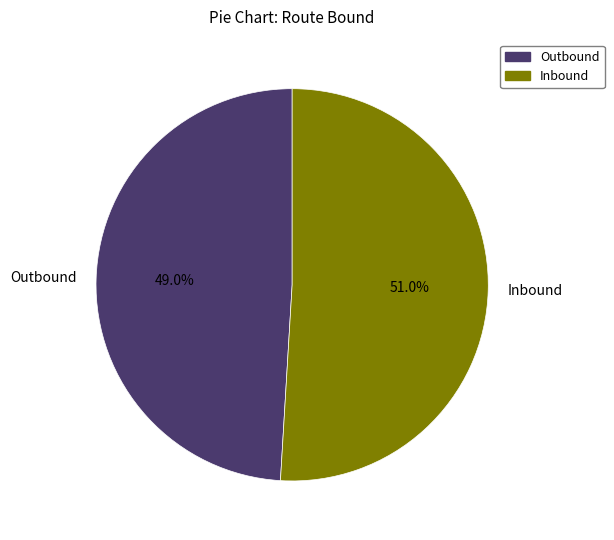

Approximately how many times larger is the value at Inbound compared to Outbound?

1.0